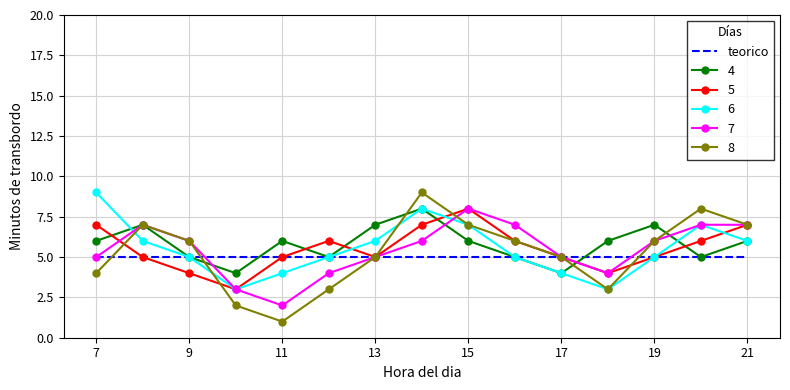

Which series has the largest range (max minus min)?

8